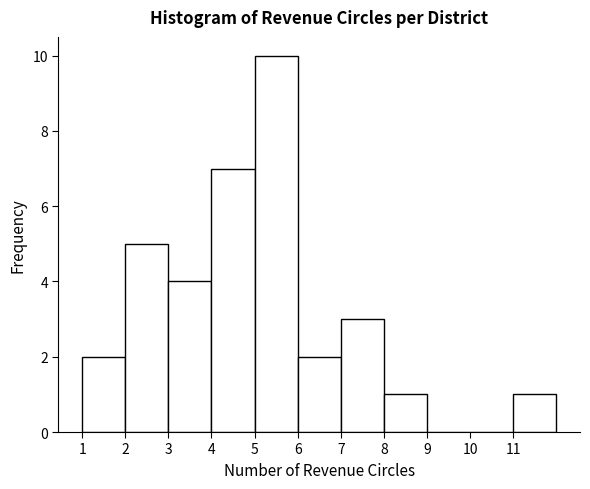

Reading left to right, list every bar in this chart as the range it spans on the x-axis followed by its height. The values are not printed on the chart, so give them approximately, as read against the axis.

1 to 2: 2
2 to 3: 5
3 to 4: 4
4 to 5: 7
5 to 6: 10
6 to 7: 2
7 to 8: 3
8 to 9: 1
9 to 10: 0
10 to 11: 0
11 to 12: 1